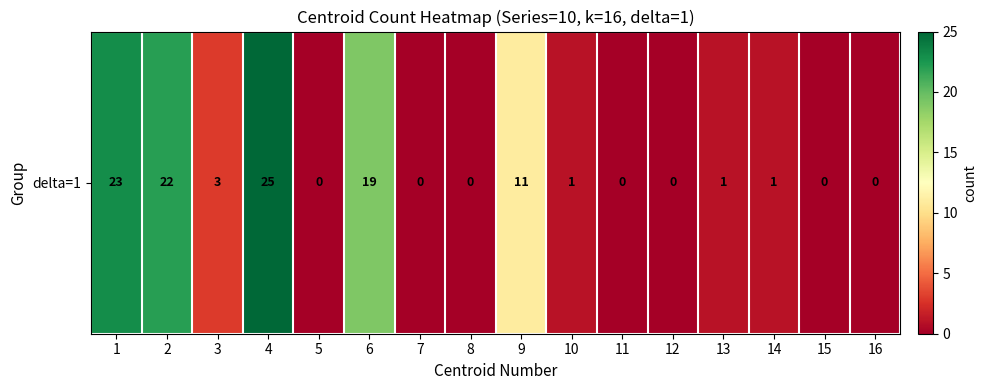

Which label corresponds to the largest value in the chart?

4